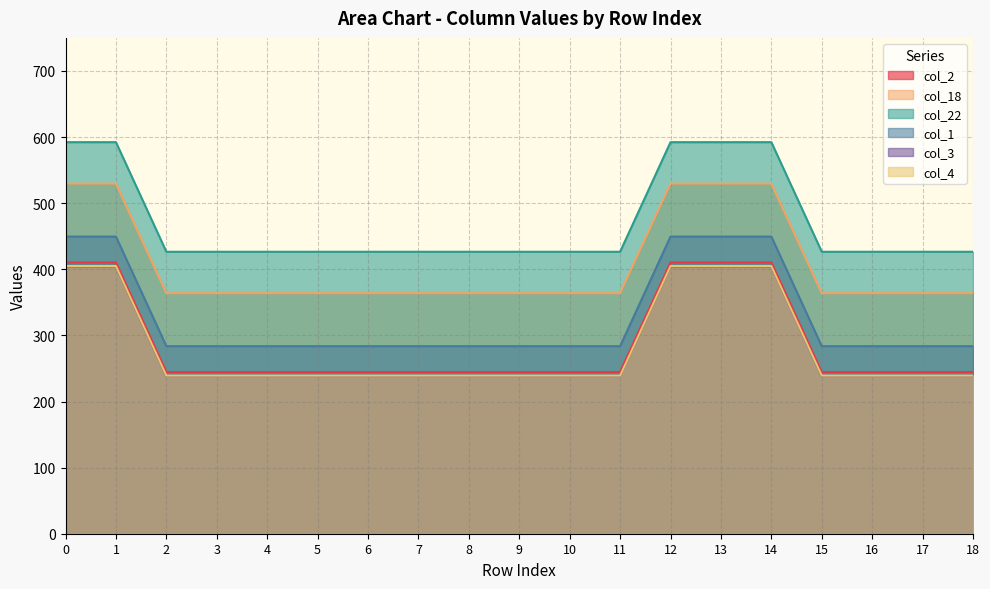

What is the maximum value shown in the chart?

592.3